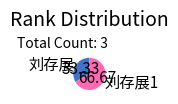

Is there any slice that represents more than half of the pie?

Yes